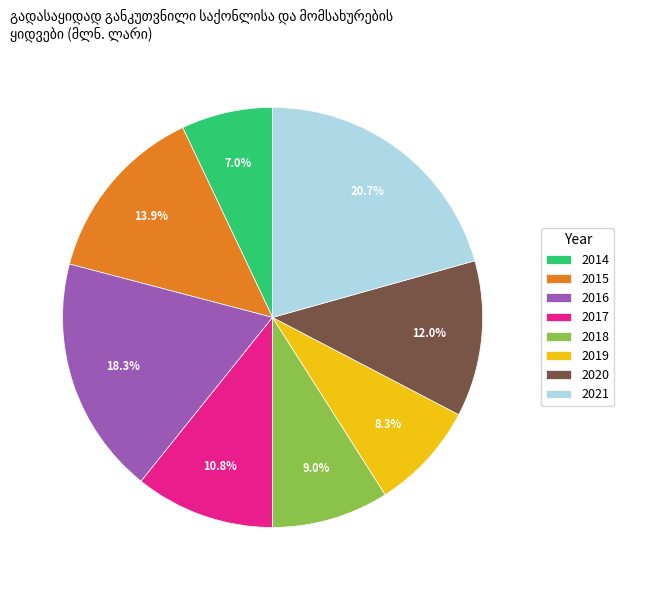

To the nearest percent, what is the difference between the 2020 and 2014 slice percentages?

5%